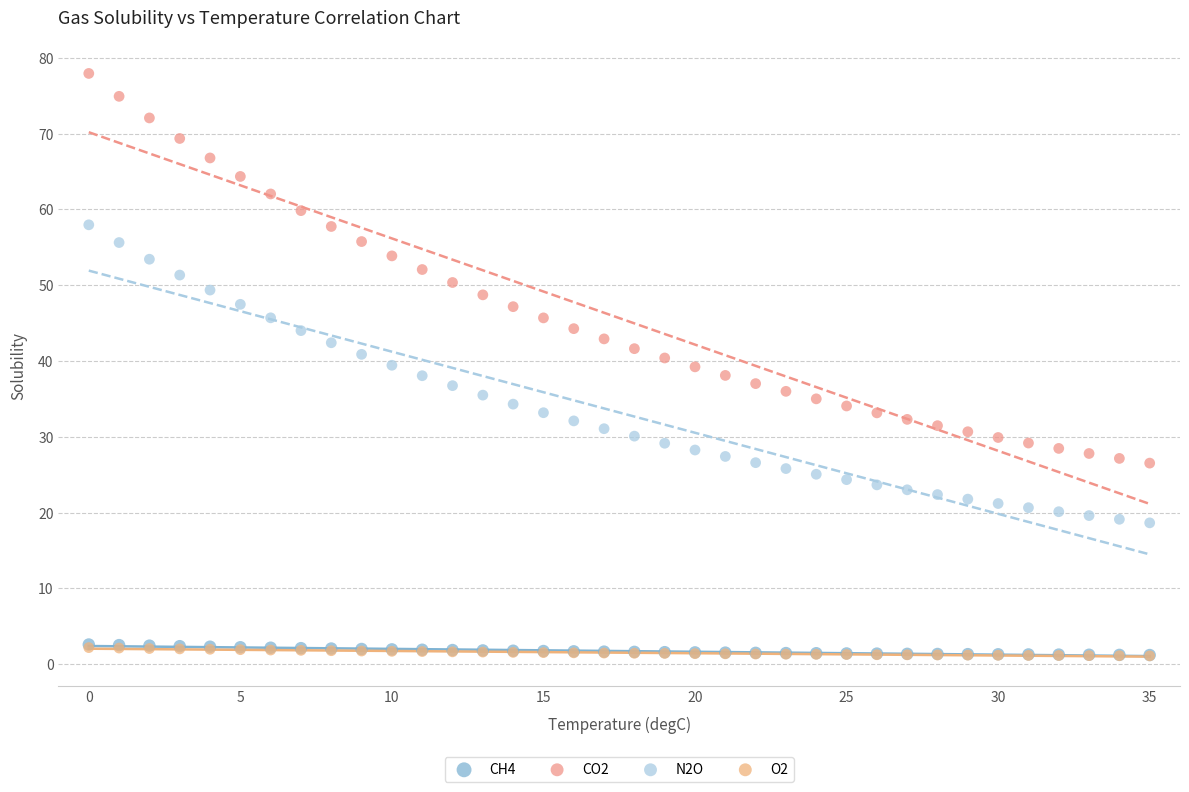

What are all the series names shown in the legend?

CH4, CO2, N2O, O2